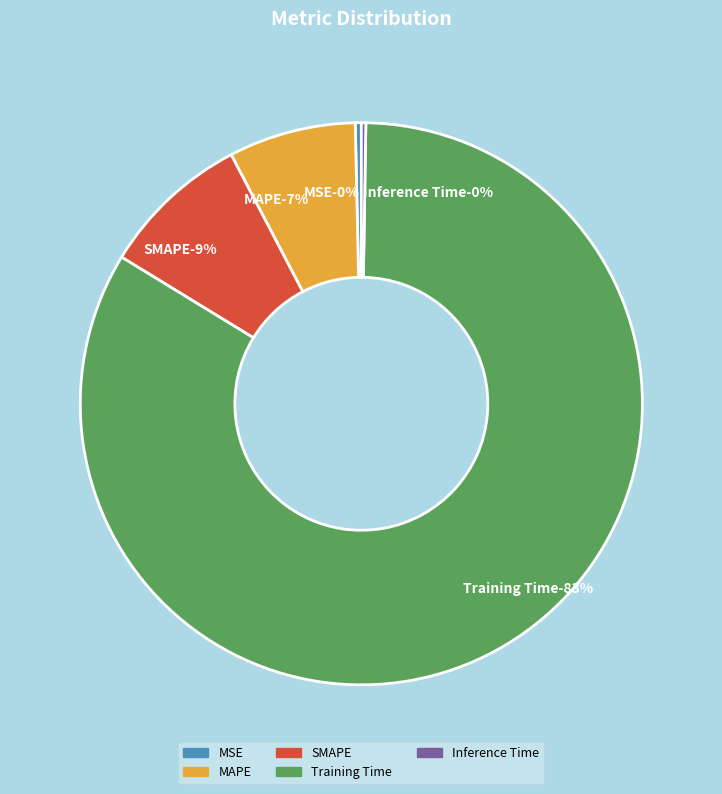

Which category has the smallest portion of the pie?

Inference Time